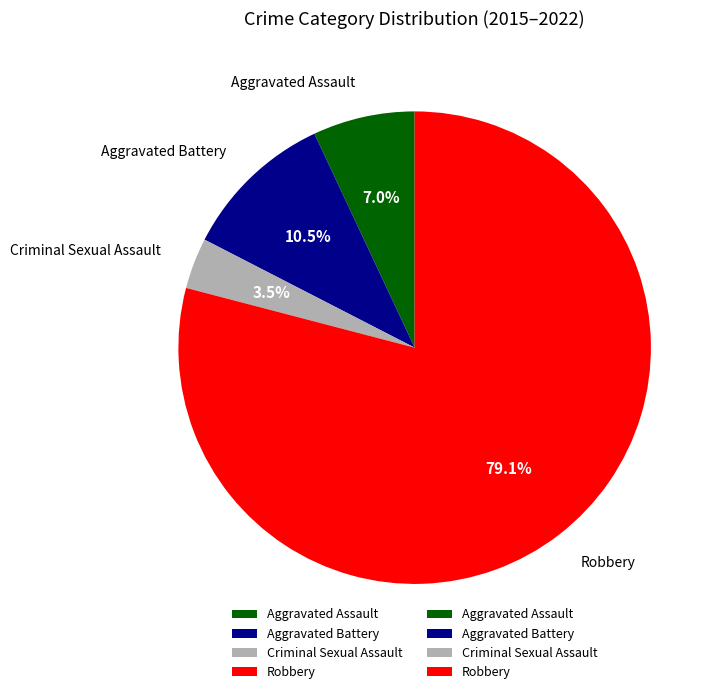

What is the ratio of the value at Criminal Sexual Assault to the value at Robbery?

0.0